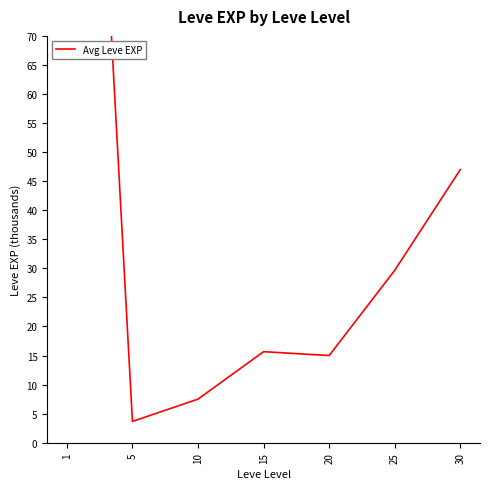

What is the approximate value at 1?

210.7